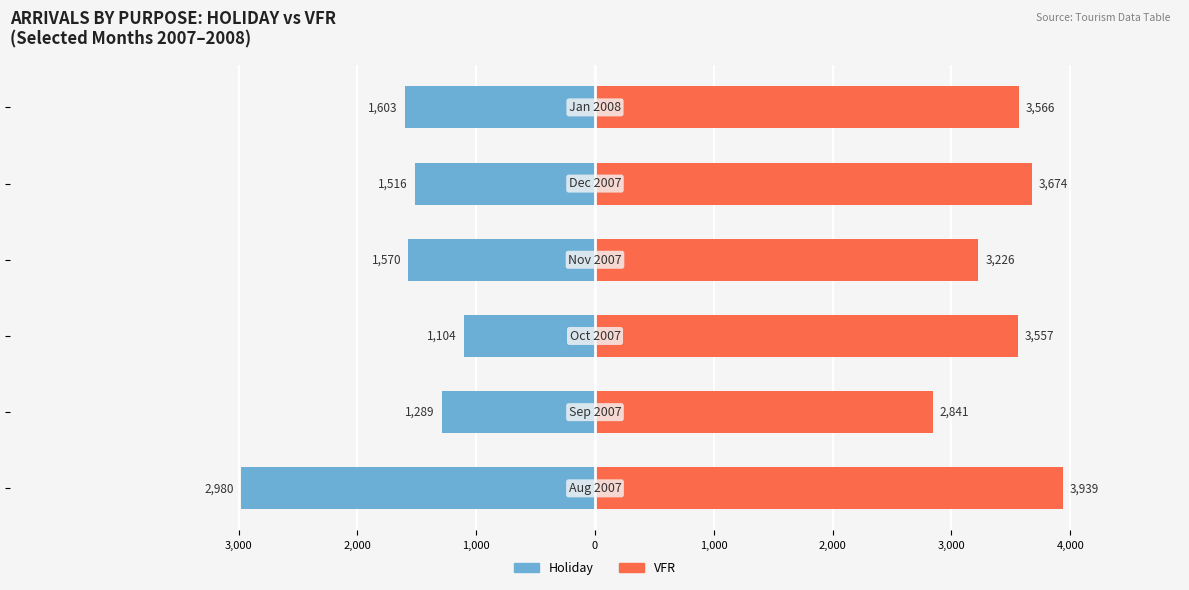

Which series has the widest spread of values?

Holiday